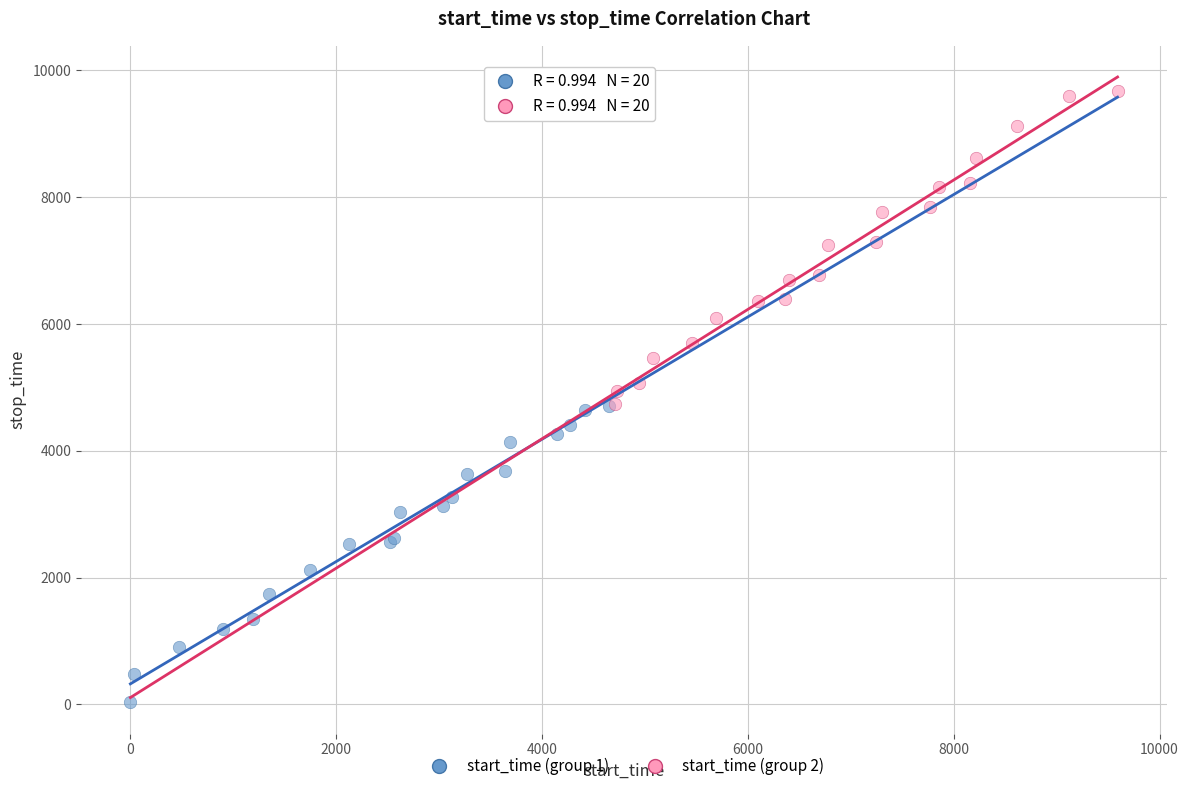

Which series has the widest spread of Y values?

start_time (group 2)